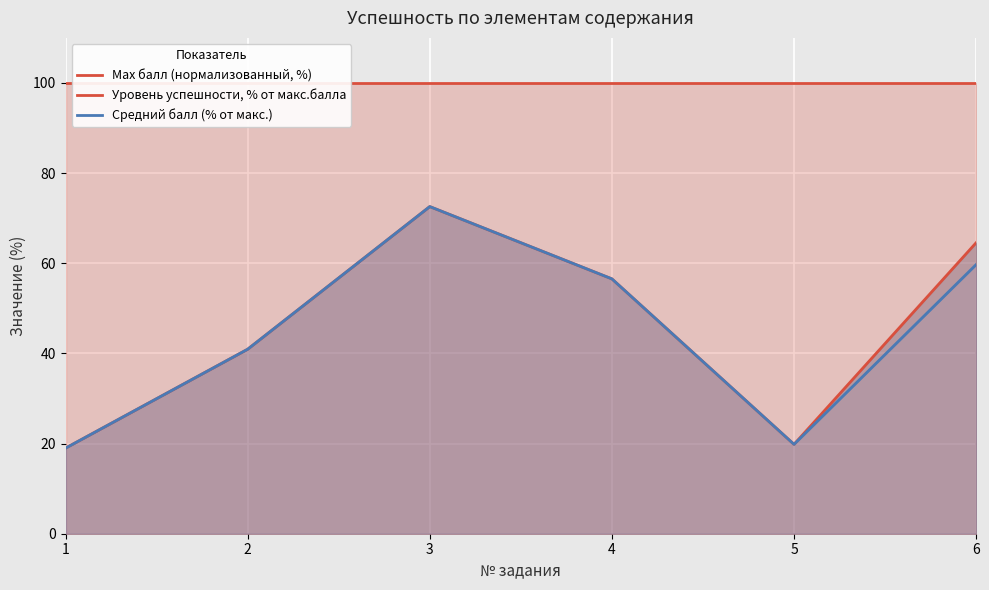

What is the sum of the Средний балл (% от макс.) values at 2 and 3?

113.5